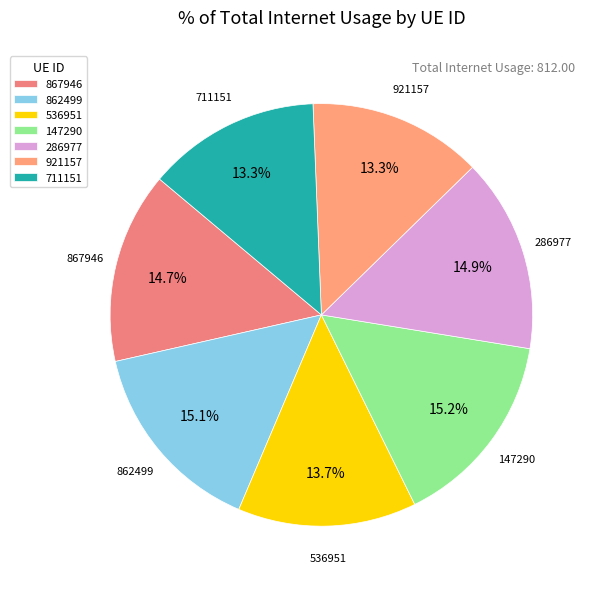

Is there any slice that represents more than half of the pie?

No